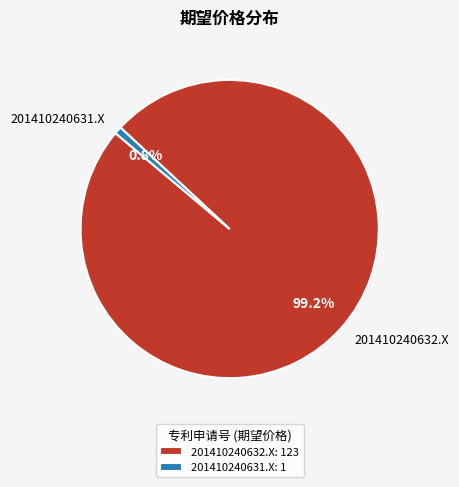

To the nearest percent, what is the difference between the 201410240631.X and 201410240632.X slice percentages?

98%